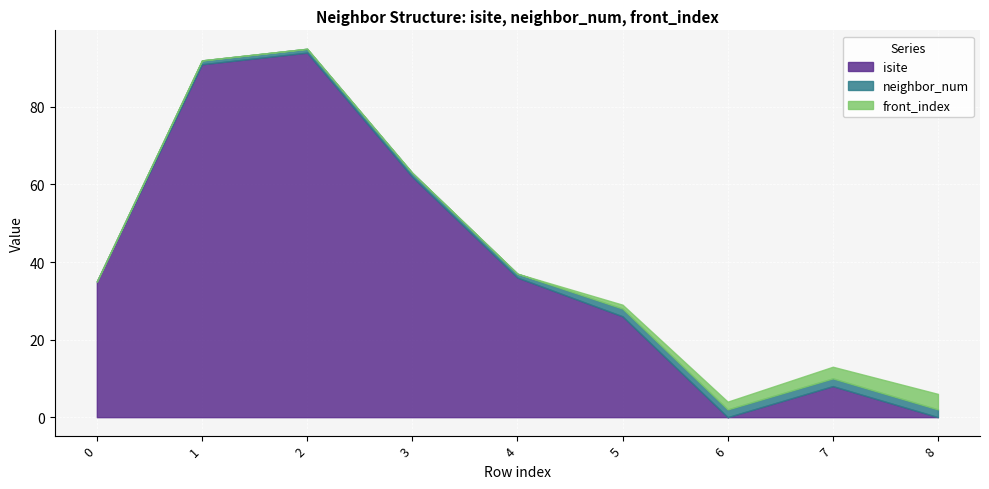

How many data points in neighbor_num are above 1?

4